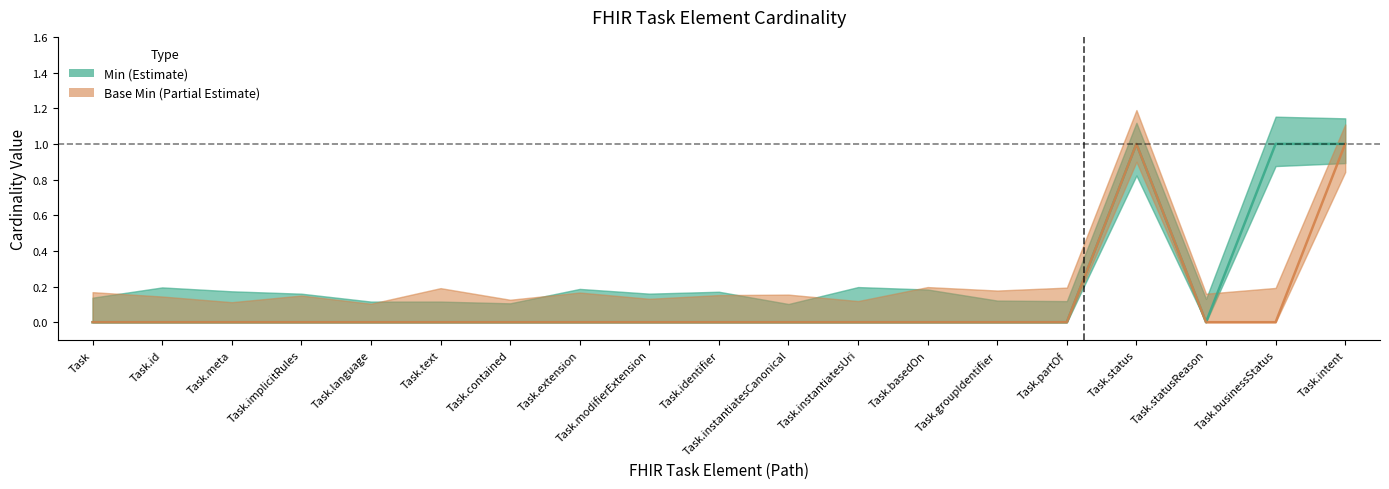

What is the label of the 14th point from the left?

Task.groupIdentifier